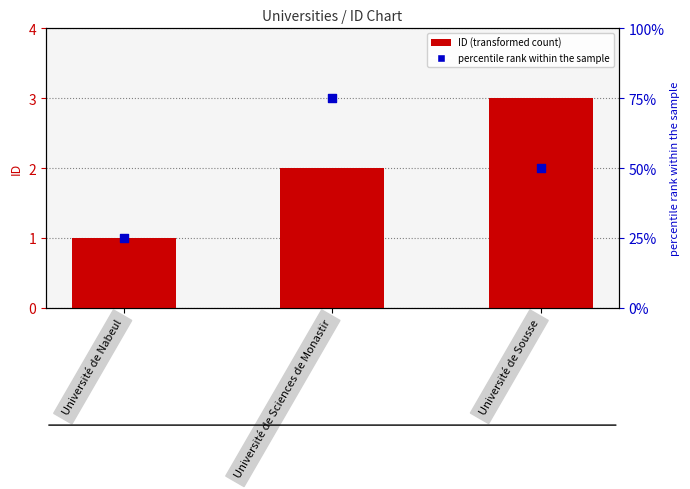

At which category is the sum across all series the highest?

Université de Sciences de Monastir